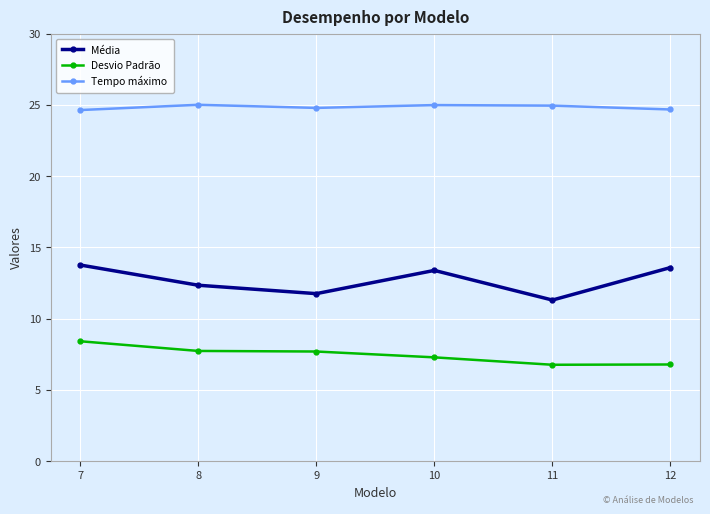

At how many categories does at least one series exceed 13?

6